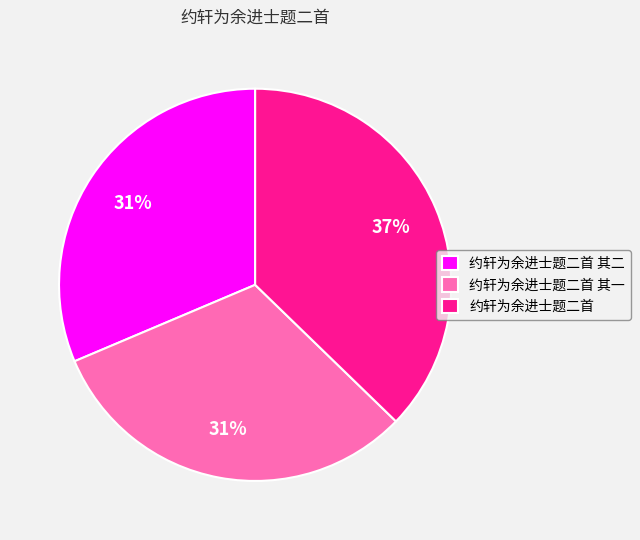

Does 约轩为余进士题二首 其二 account for over 50% of the chart?

No